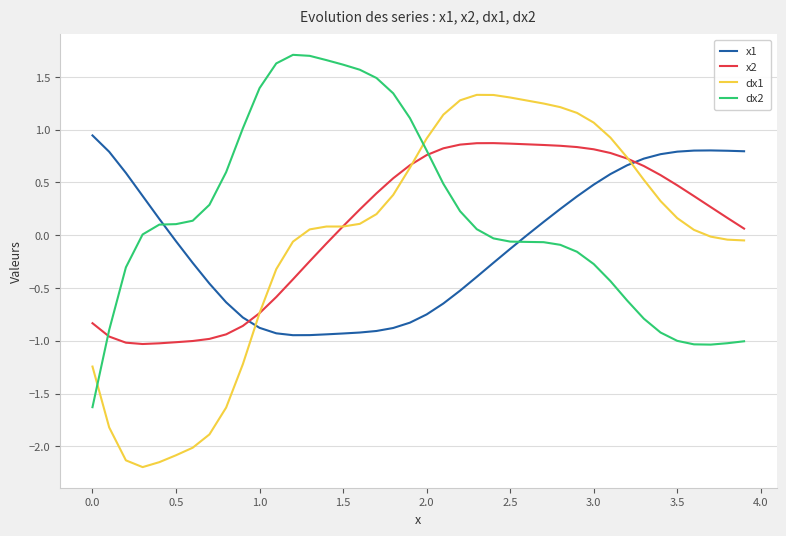

What is the greatest value displayed?

1.7